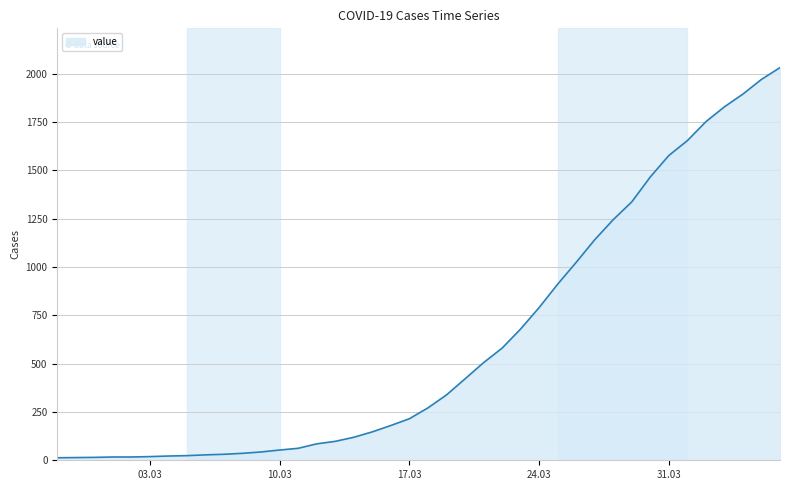

What is the difference between the maximum and minimum values?

2019